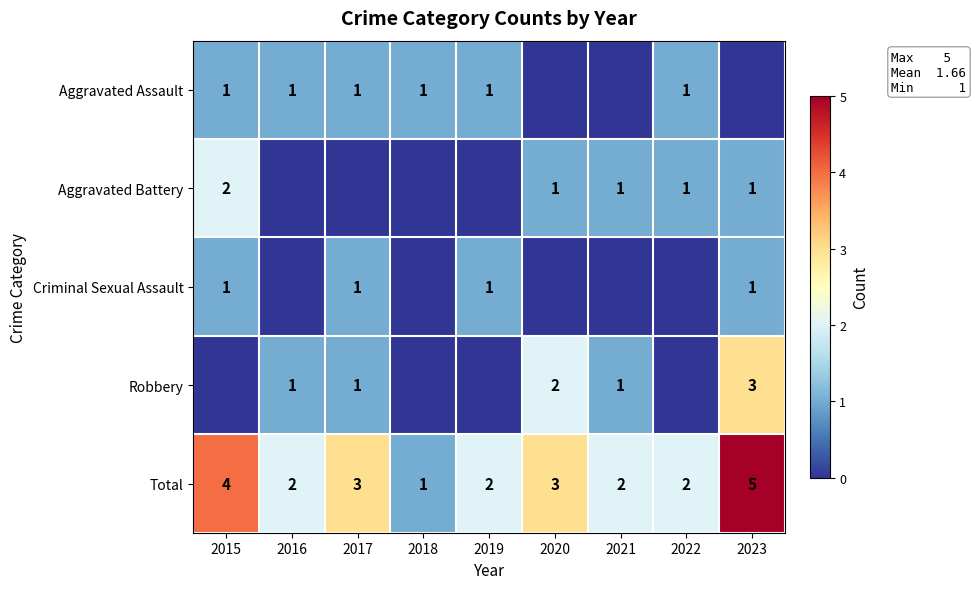

Is the value of Robbery at 2020 greater than the value of Total at 2017?

No